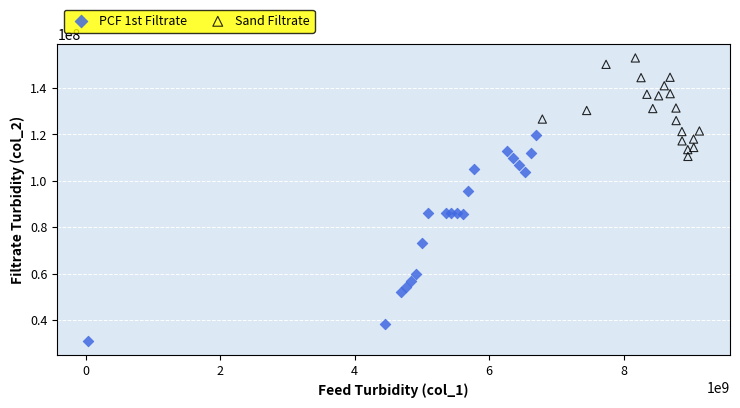

Which series has the widest spread of Y values?

PCF 1st Filtrate